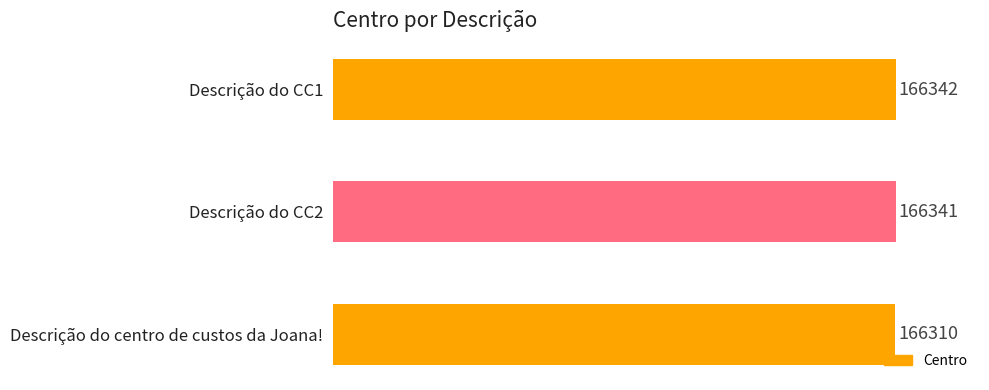

Reading top to bottom, extract all data points from this chart.

166342	166341	166310